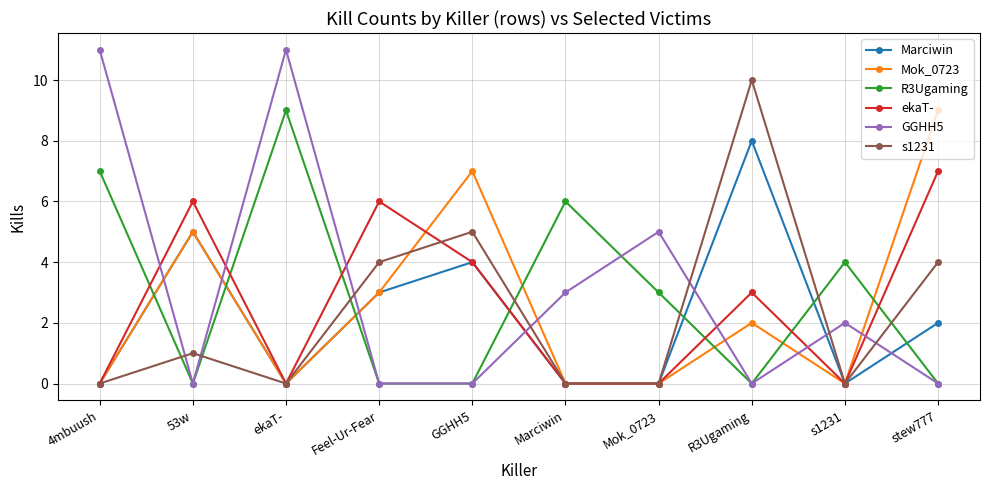

Which series changed the most between 4mbuush and 53w?

GGHH5